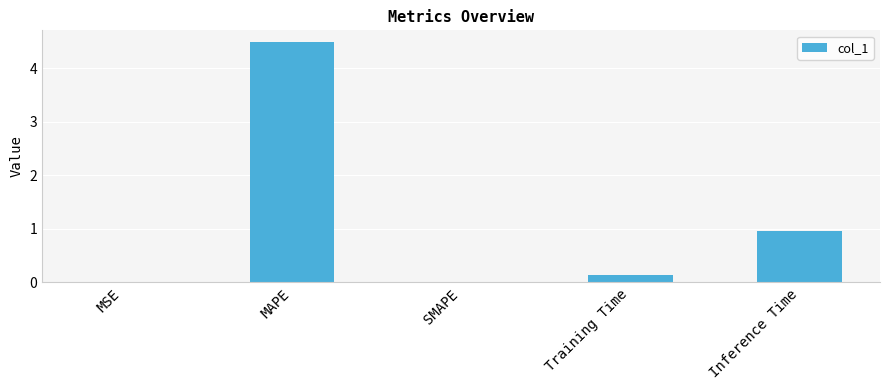

The value at SMAPE is 2.8. True or false?

False